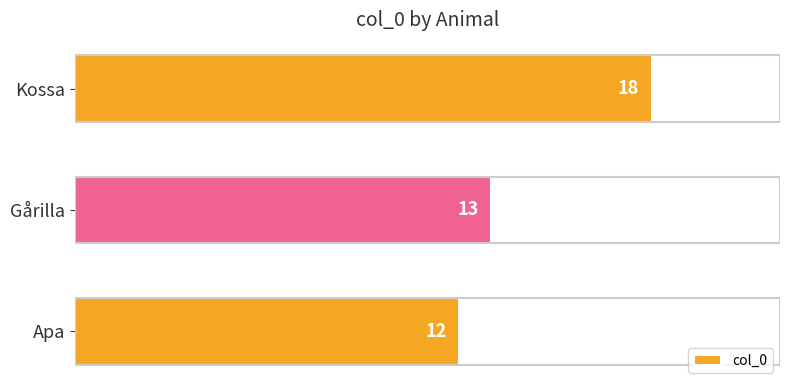

The value at Kossa is 18. True or false?

True